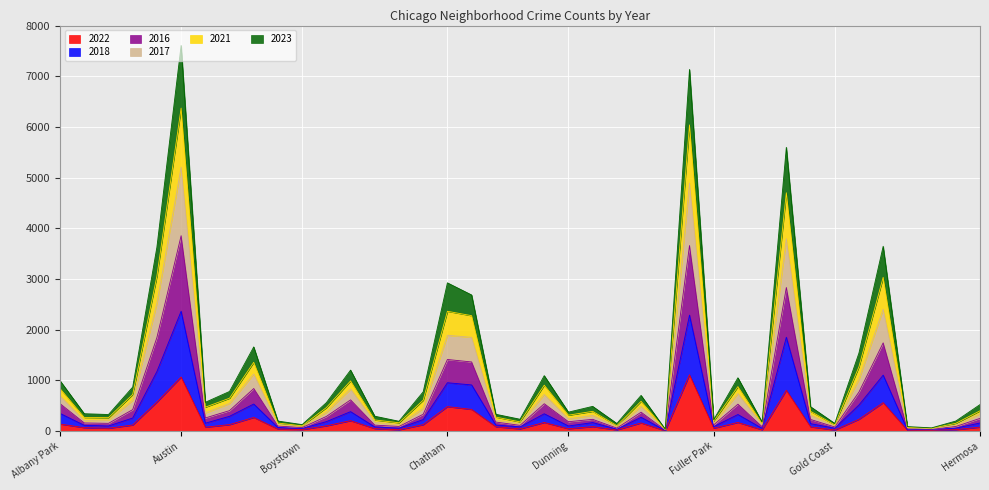

What is the maximum value for 2022?

1110